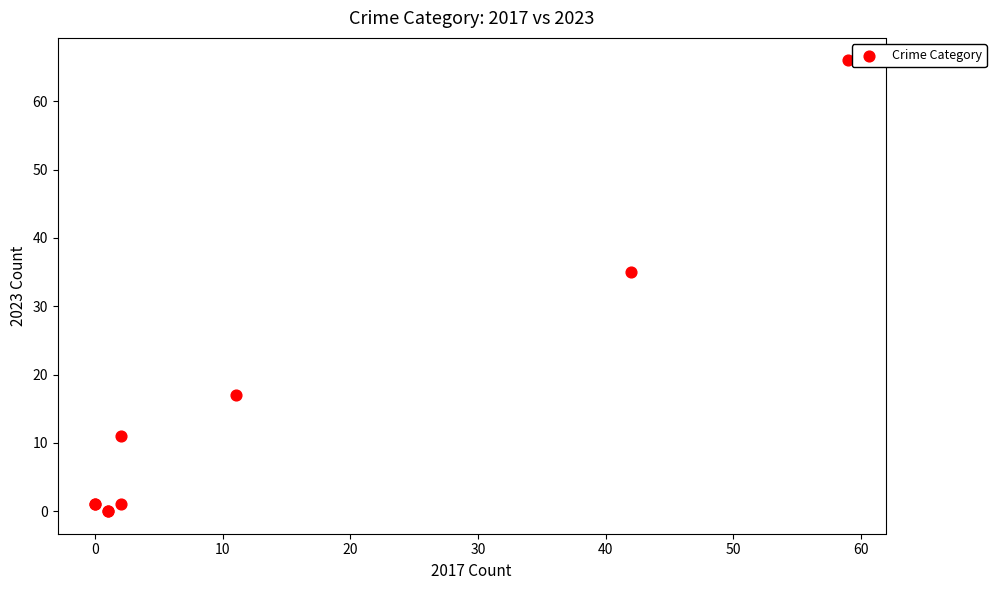

What Y value in the scatter plot is closest to 33?

35